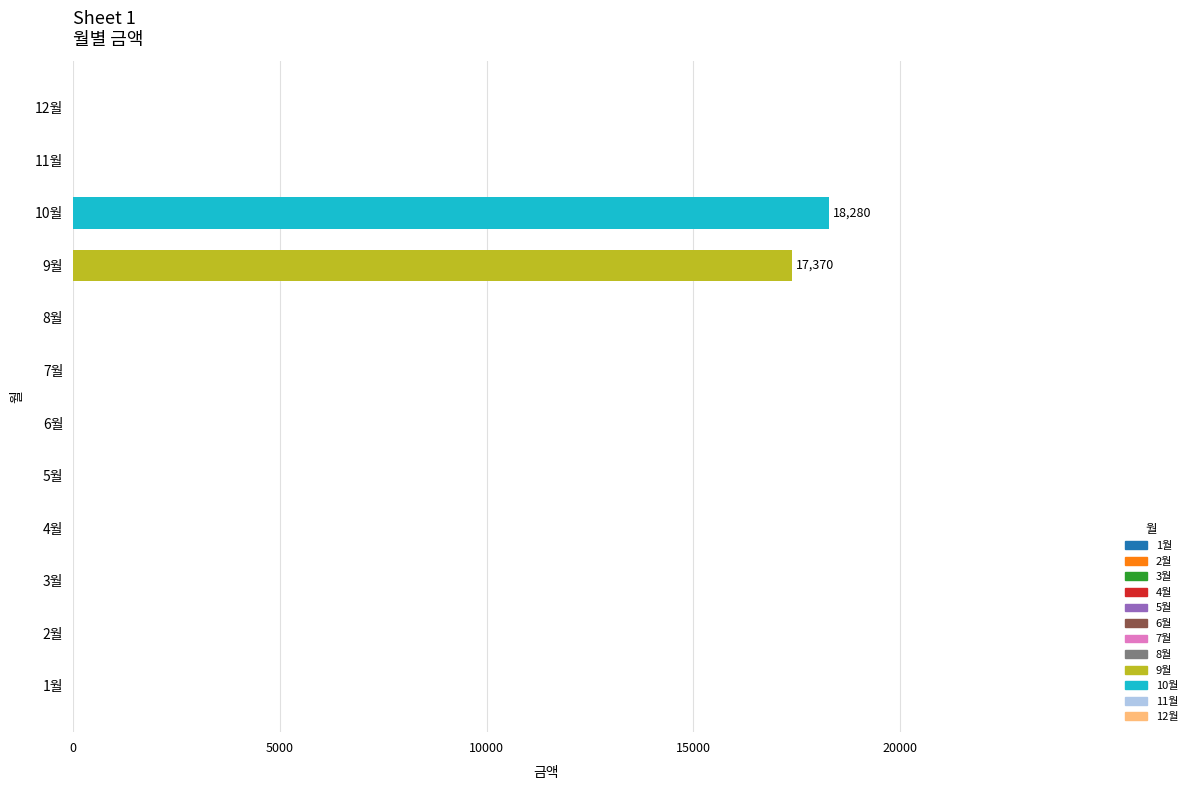

What is the average value?

2971